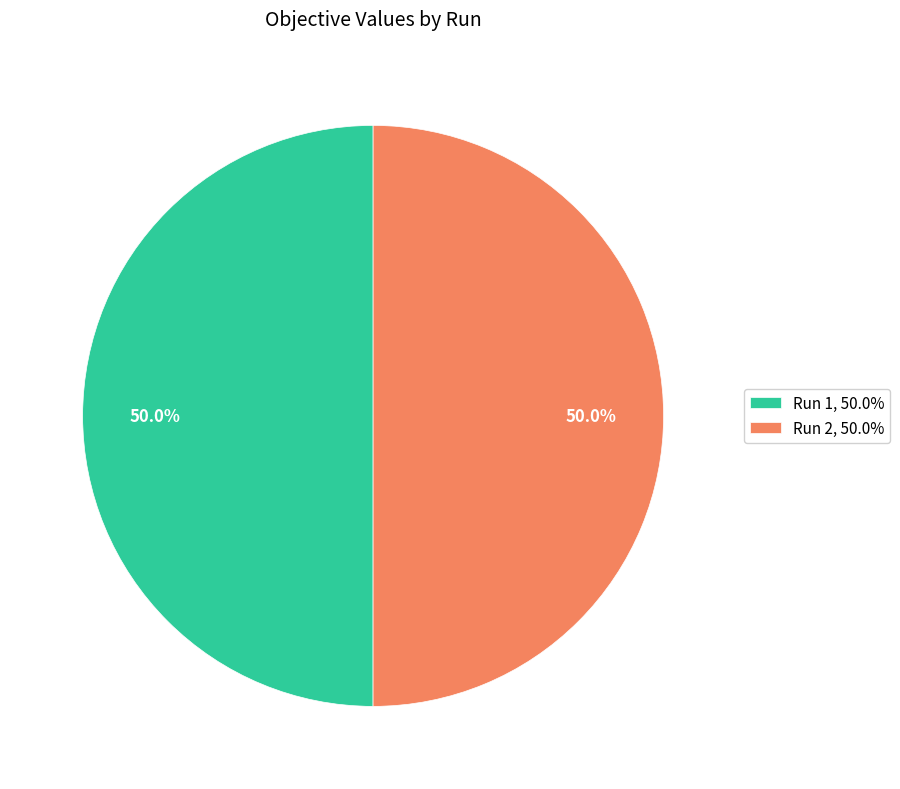

How many slices are in this pie chart?

2